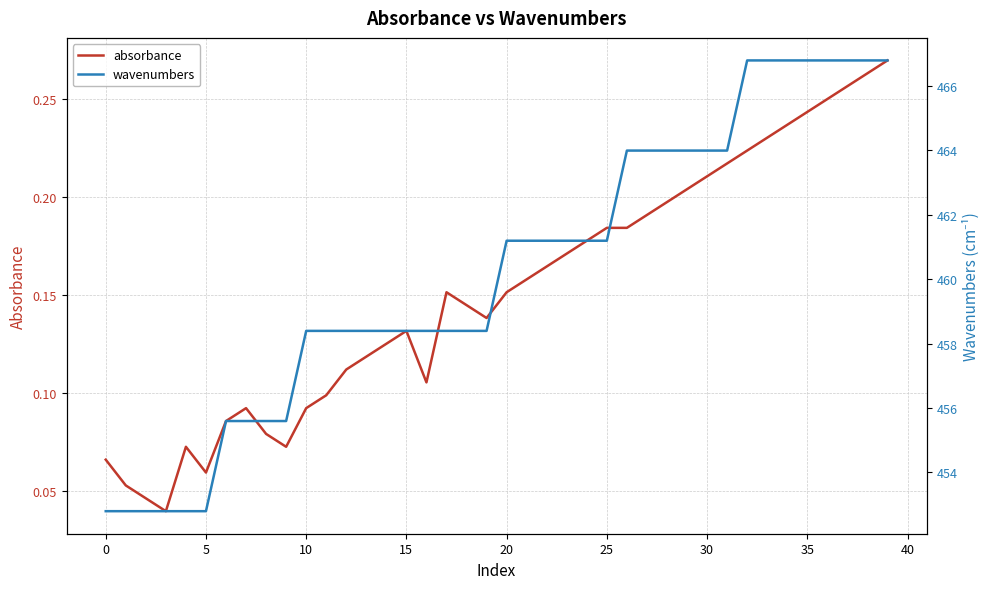

Does the chart have visible grid lines?

Yes